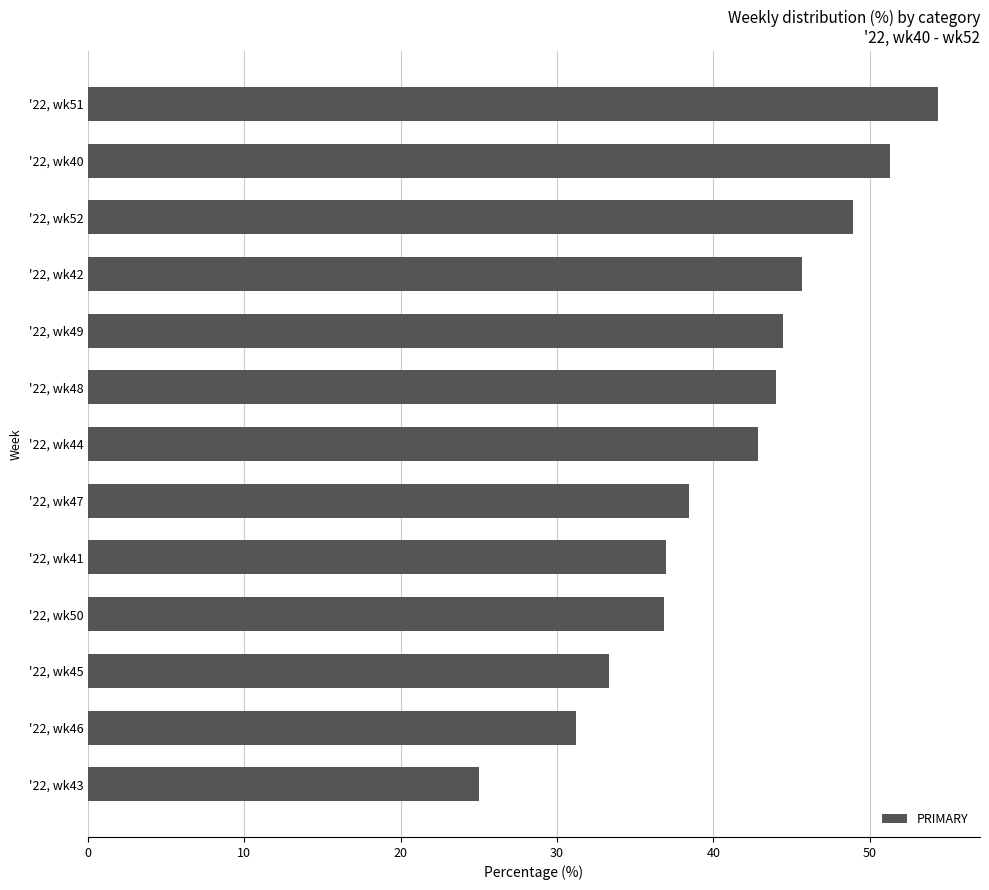

The value at '22, wk50 is 54.1. True or false?

False